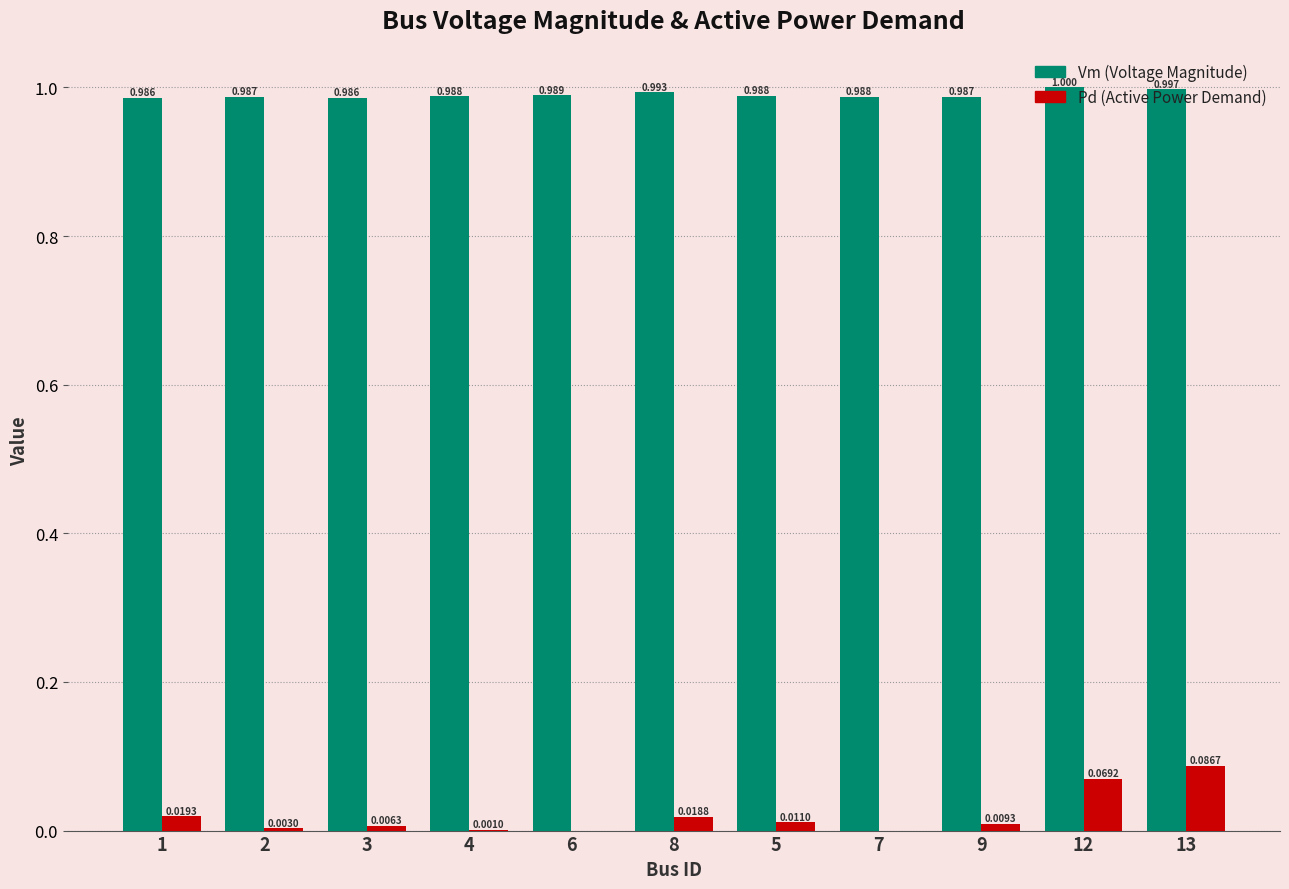

Which series has the largest total across all categories?

Vm (Voltage Magnitude)